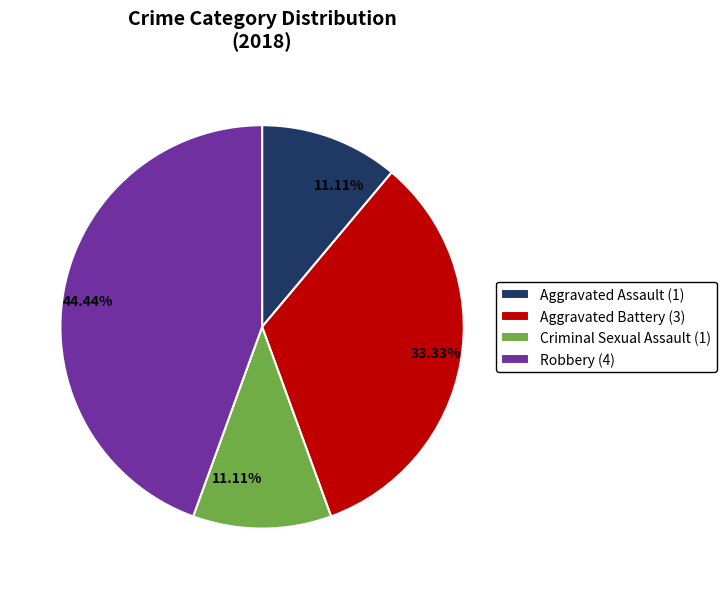

Does any single category account for the majority?

No